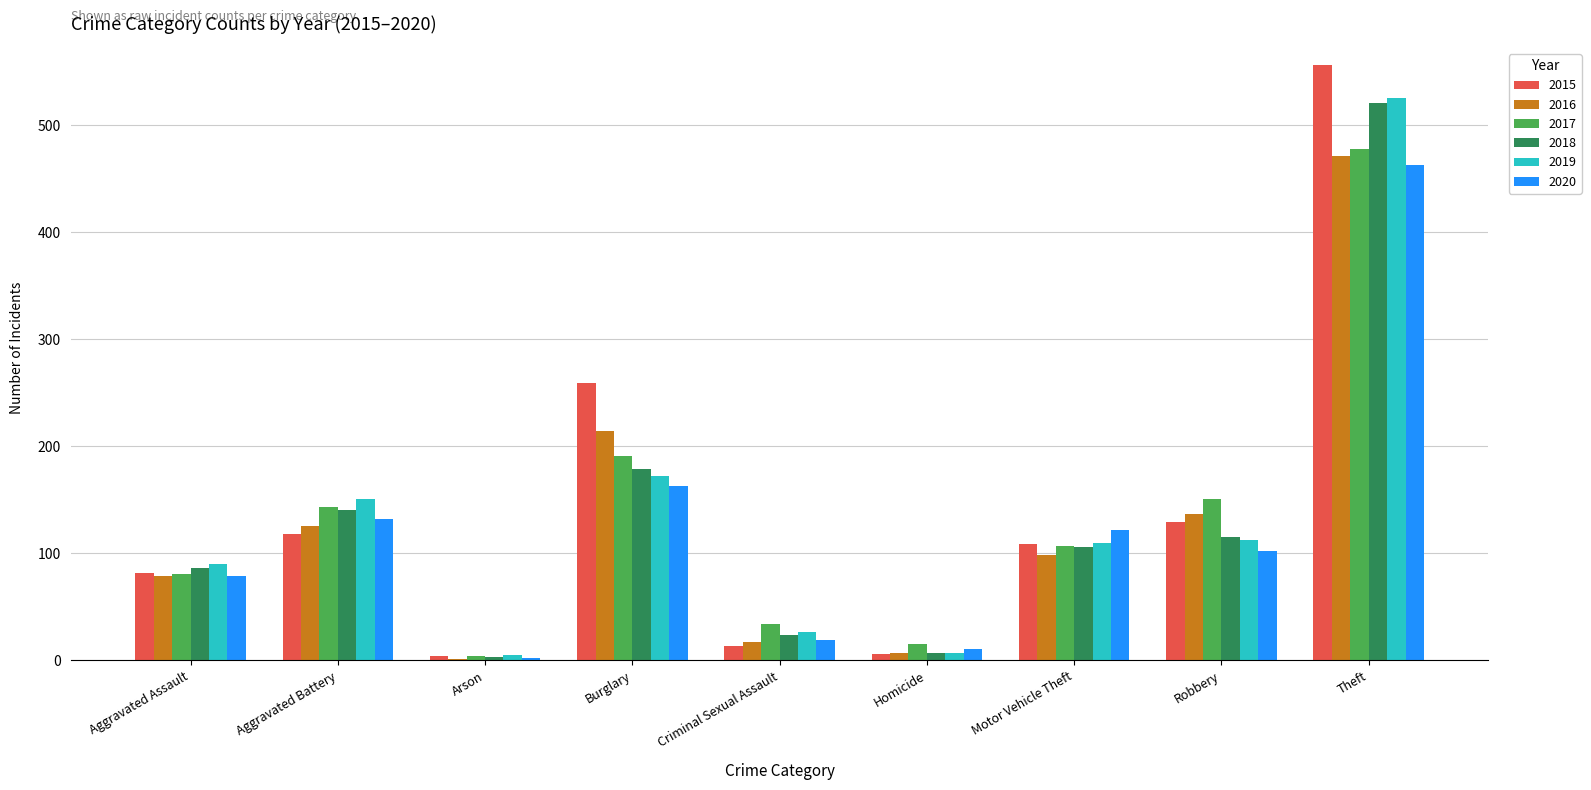

What is the sum of all 2020 values?

1093